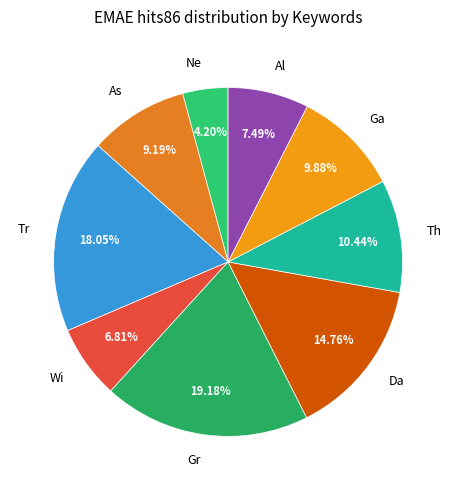

Rank the categories by value from highest to lowest.

Gr, Tr, Da, Th, Ga, As, Al, Wi, Ne